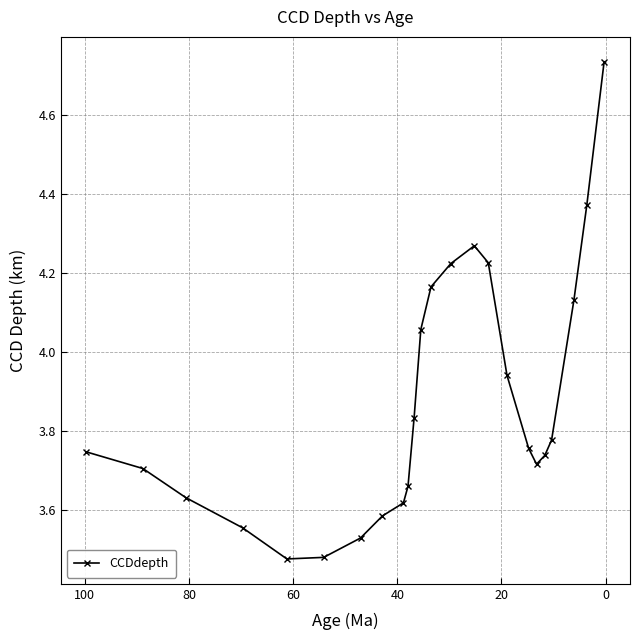

Reading right to left, list all the values displayed in this chart.

4.7	4.4	4.1	3.8	3.7	3.7	3.8	3.9	4.2	4.3	4.2	4.2	4.1	3.8	3.7	3.6	3.6	3.5	3.5	3.5	3.6	3.6	3.7	3.7